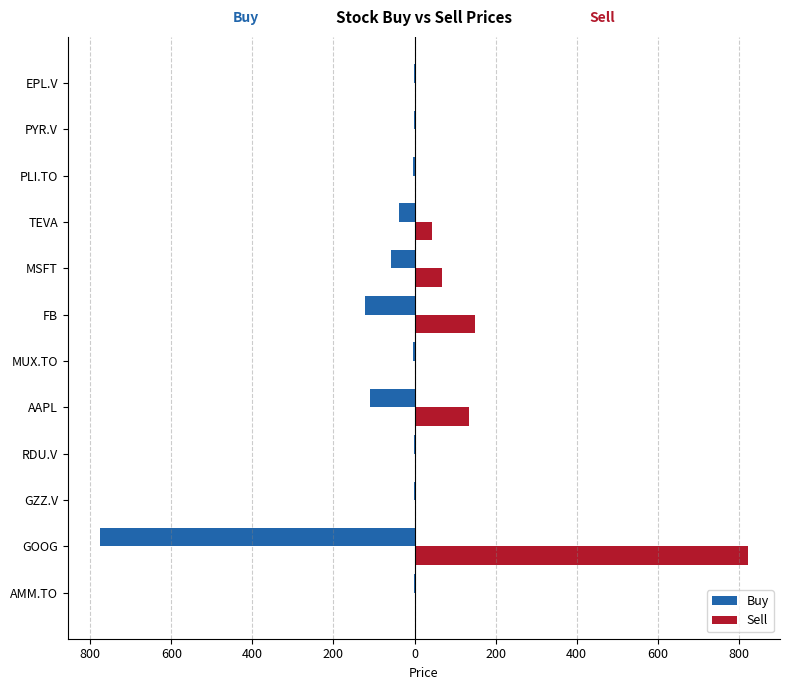

What are all the series names shown in the legend?

Buy, Sell